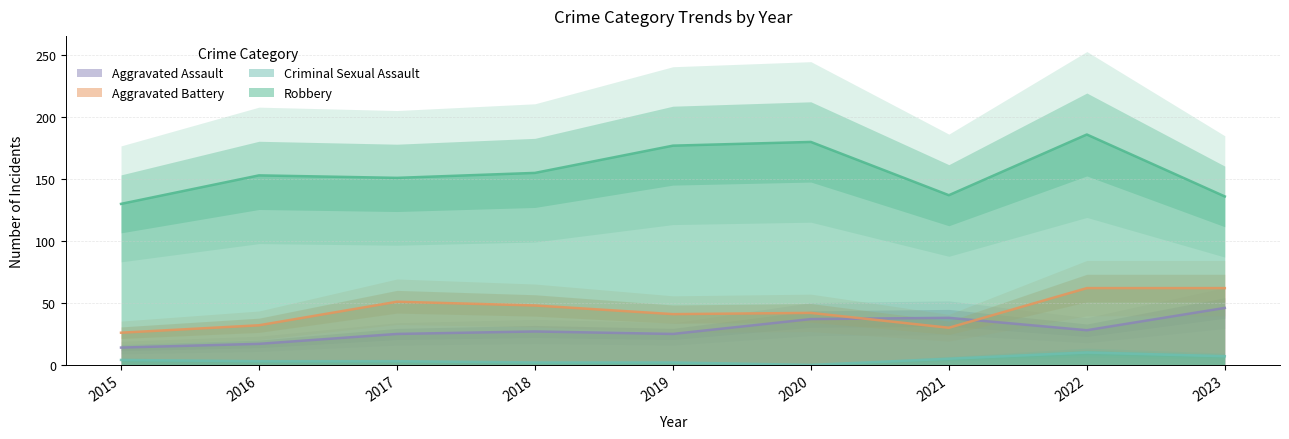

How many lines are shown in the chart?

4